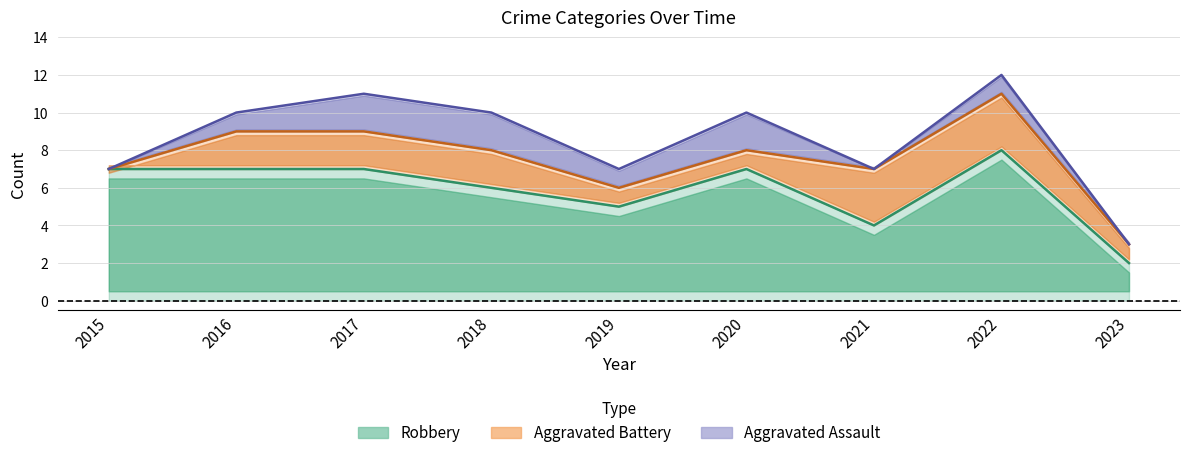

Reading left to right, transcribe all the data shown in this chart.

Aggravated Assault: 2015=0	2016=1	2017=2	2018=2	2019=1	2020=2	2021=0	2022=1	2023=0
Aggravated Battery: 2015=0	2016=2	2017=2	2018=2	2019=1	2020=1	2021=3	2022=3	2023=1
Robbery: 2015=7	2016=7	2017=7	2018=6	2019=5	2020=7	2021=4	2022=8	2023=2